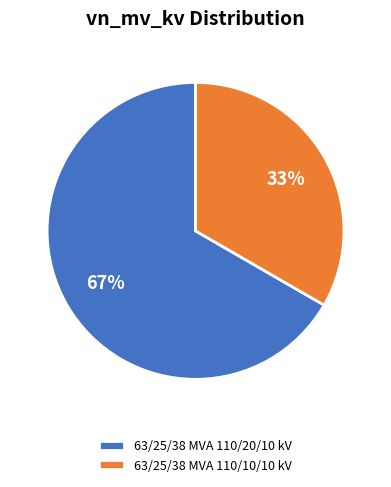

Which category accounts for the majority?

63/25/38 MVA 110/20/10 kV